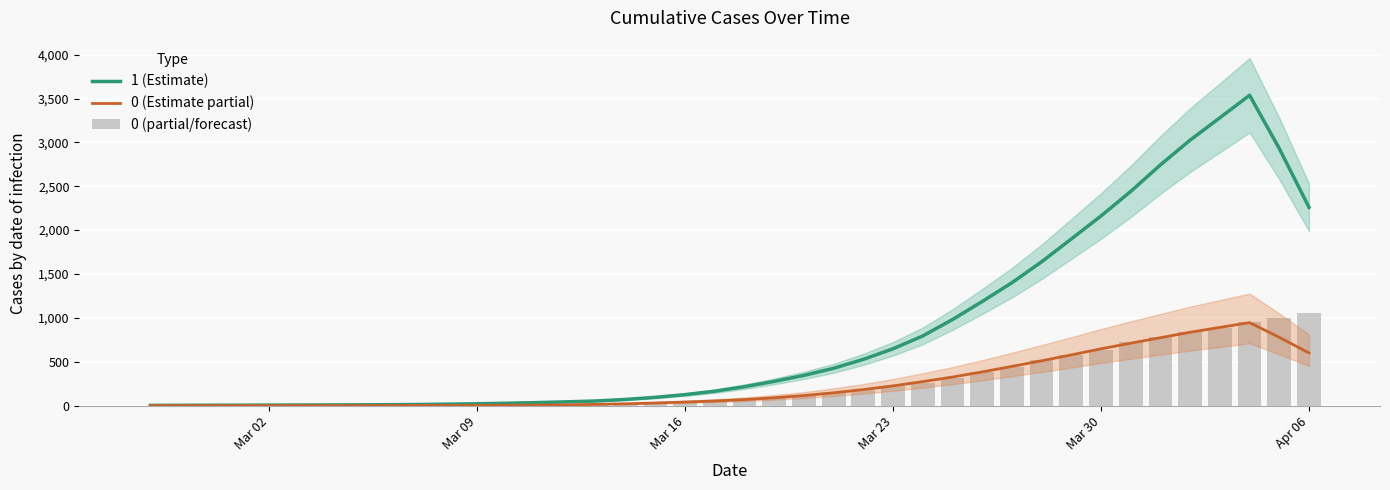

How many series are shown in this chart?

3